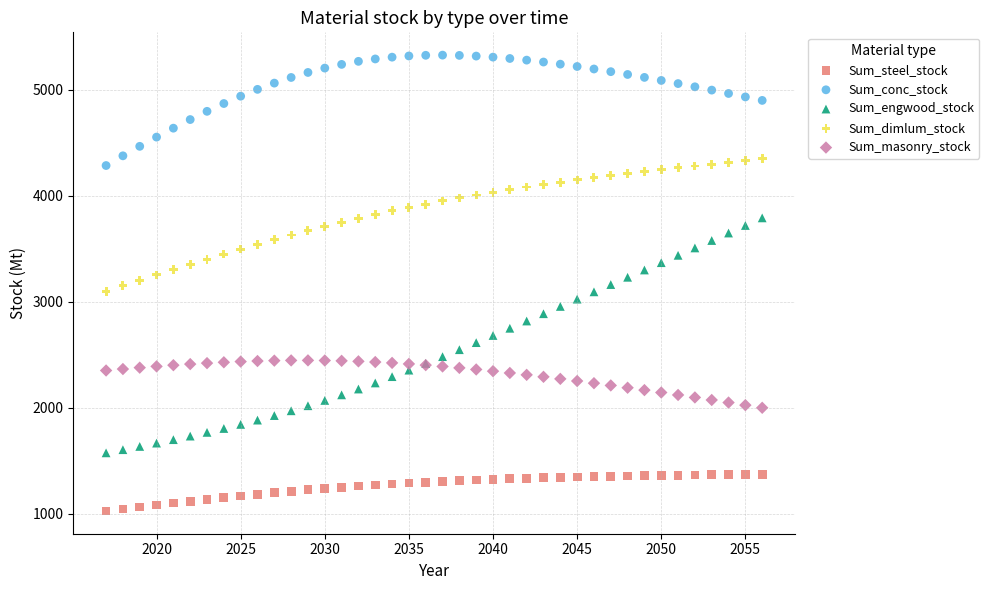

Which series has the largest Y range (max minus min)?

Sum_engwood_stock